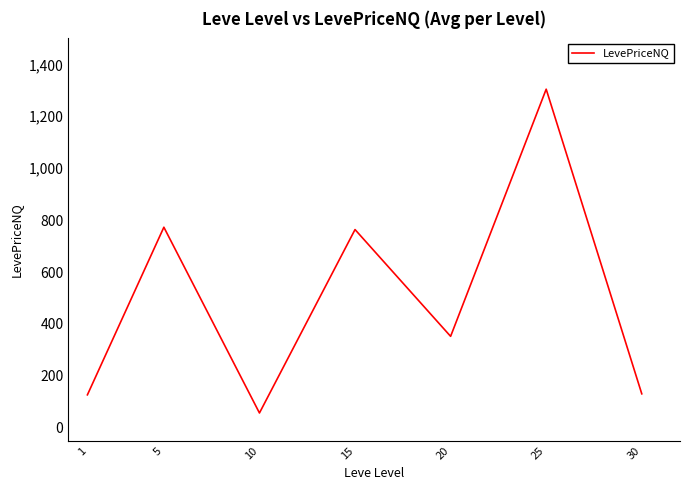

What is the difference between the second highest and minimum values?

715.5